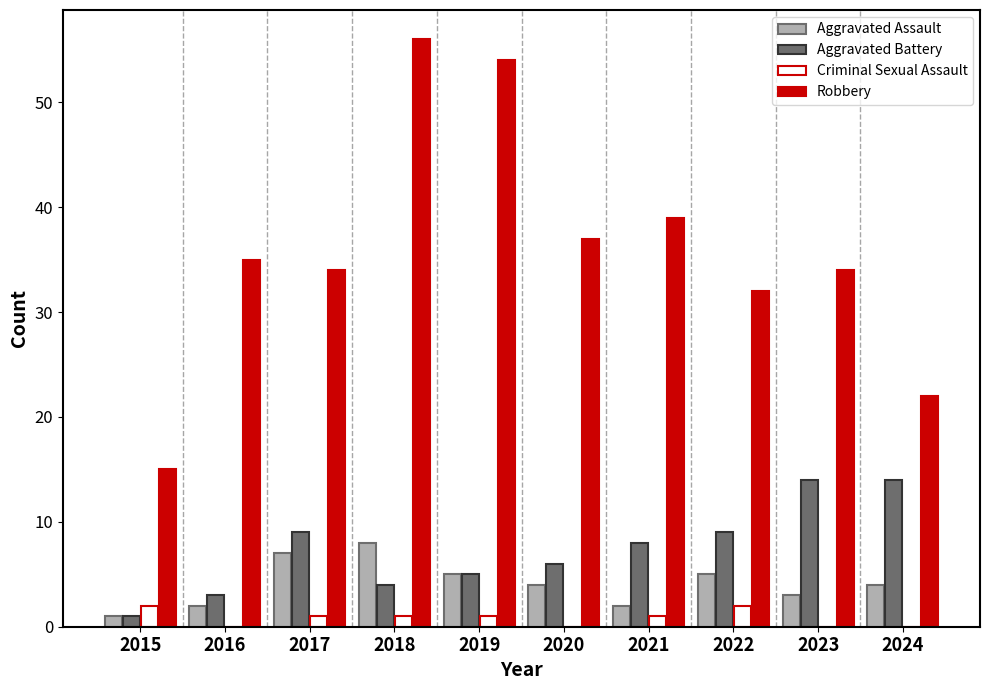

Reading right to left, extract all data points from this chart.

Aggravated Assault: 4	3	5	2	4	5	8	7	2	1
Aggravated Battery: 14	14	9	8	6	5	4	9	3	1
Criminal Sexual Assault: 0	0	2	1	0	1	1	1	0	2
Robbery: 22	34	32	39	37	54	56	34	35	15